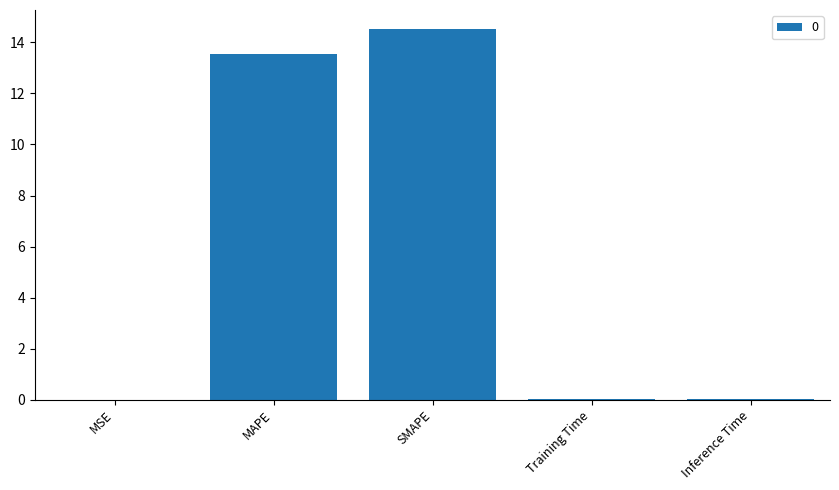

Is it true that the value at Inference Time is 0.0?

True